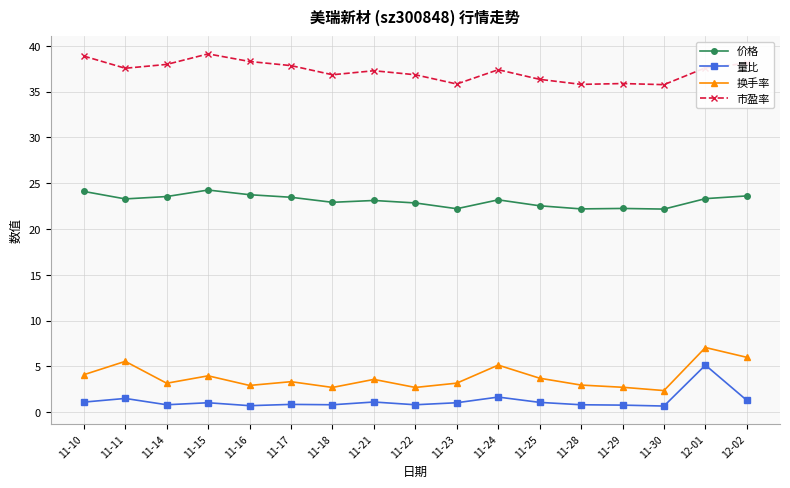

Does the chart have visible grid lines?

Yes